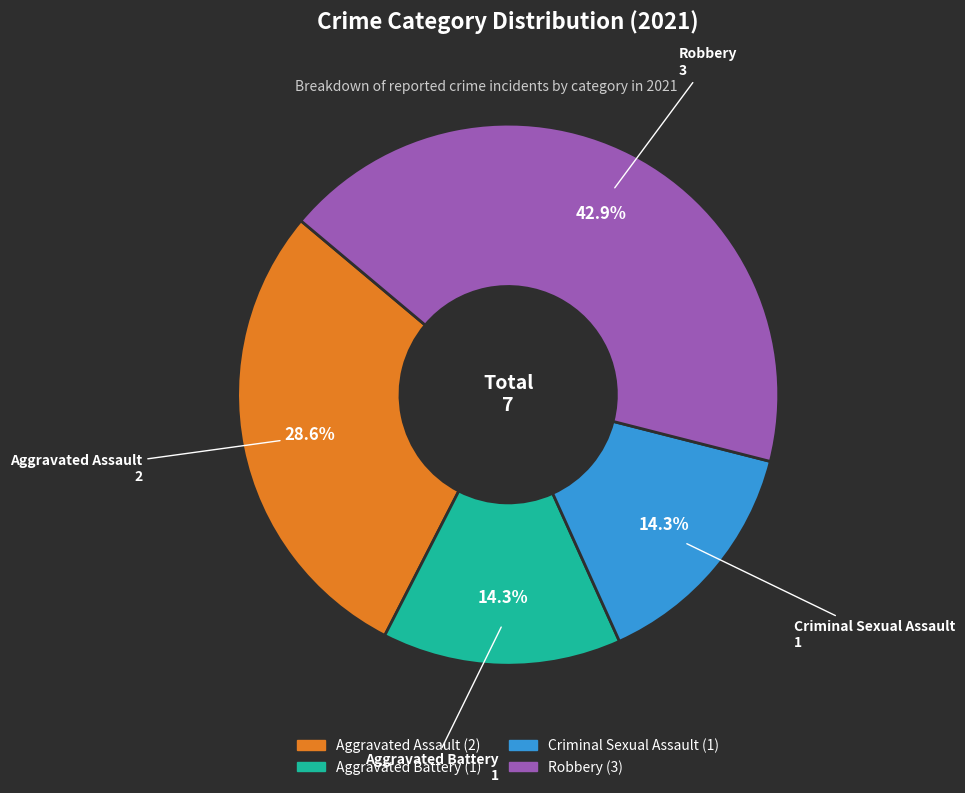

To the nearest percent, what is the difference between the largest and smallest slice percentages?

29%